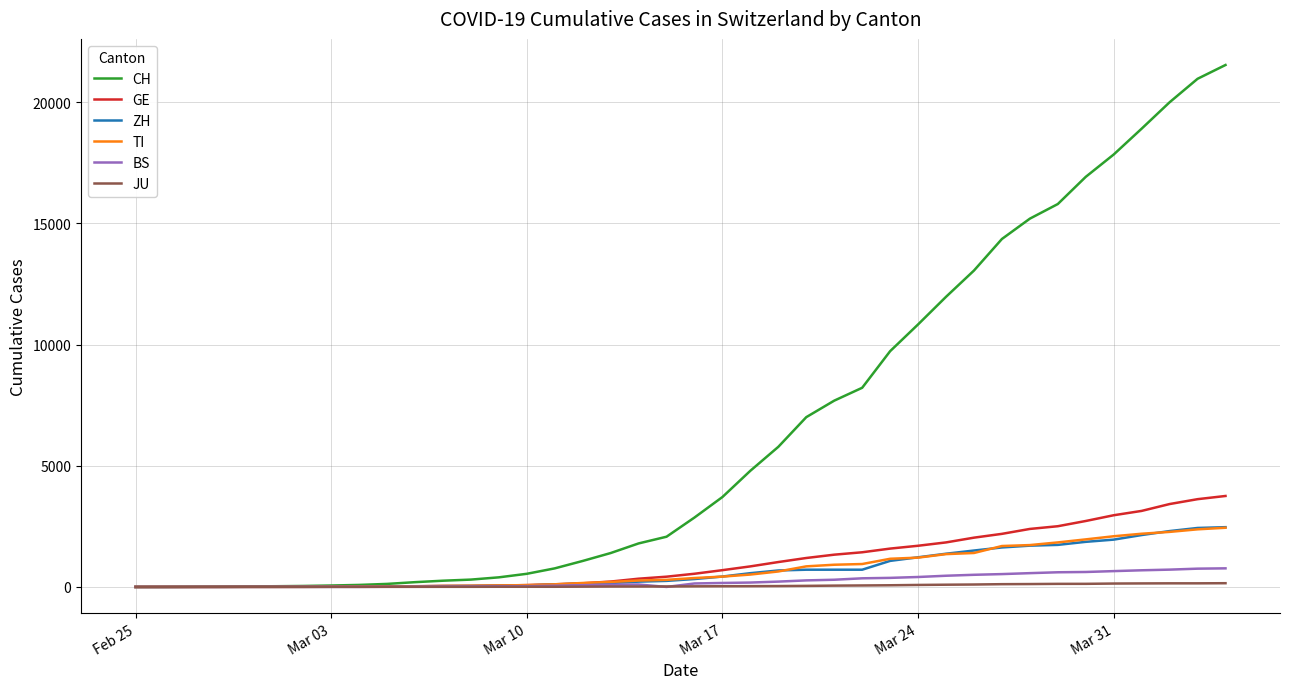

How many categories are shown in the chart?

40